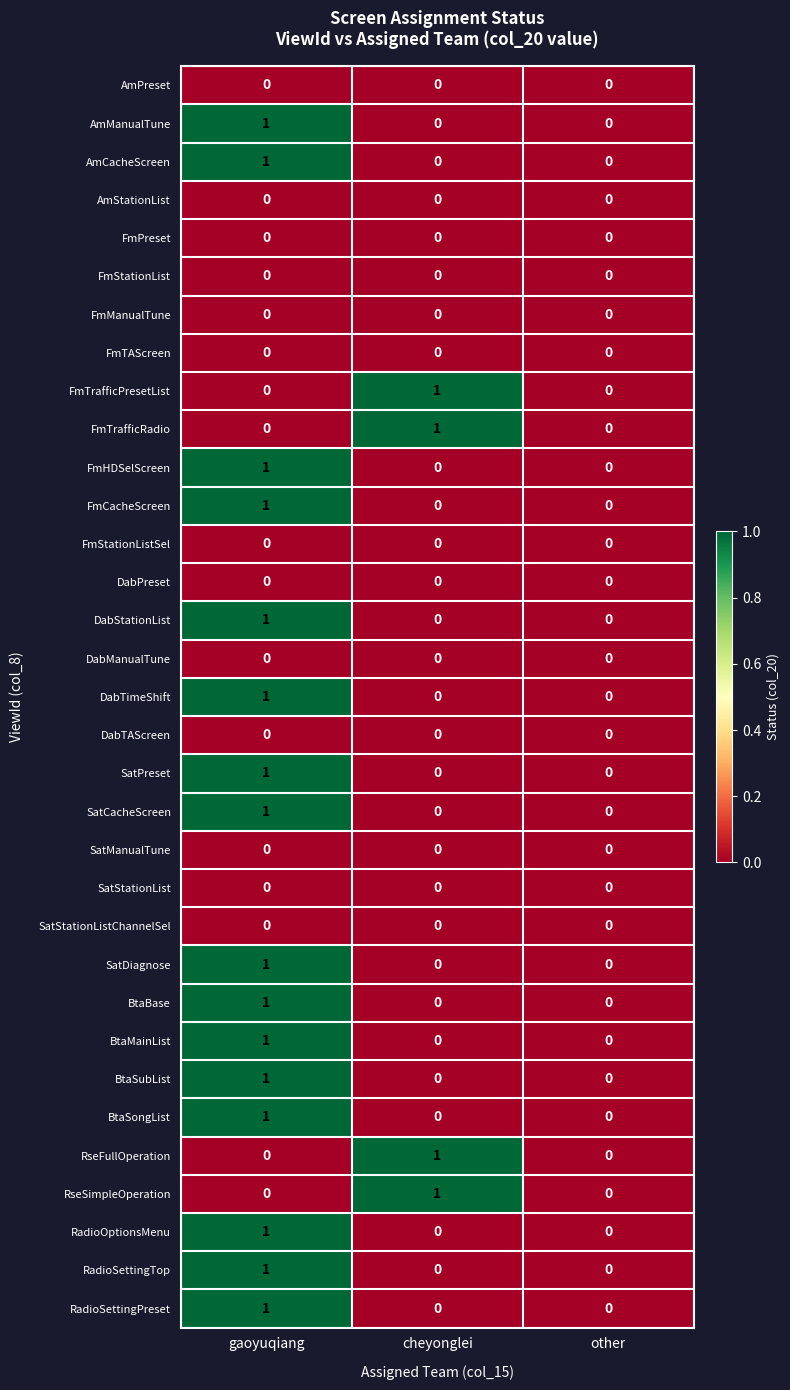

The AmPreset series shows 0 at cheyonglei. True or false?

True